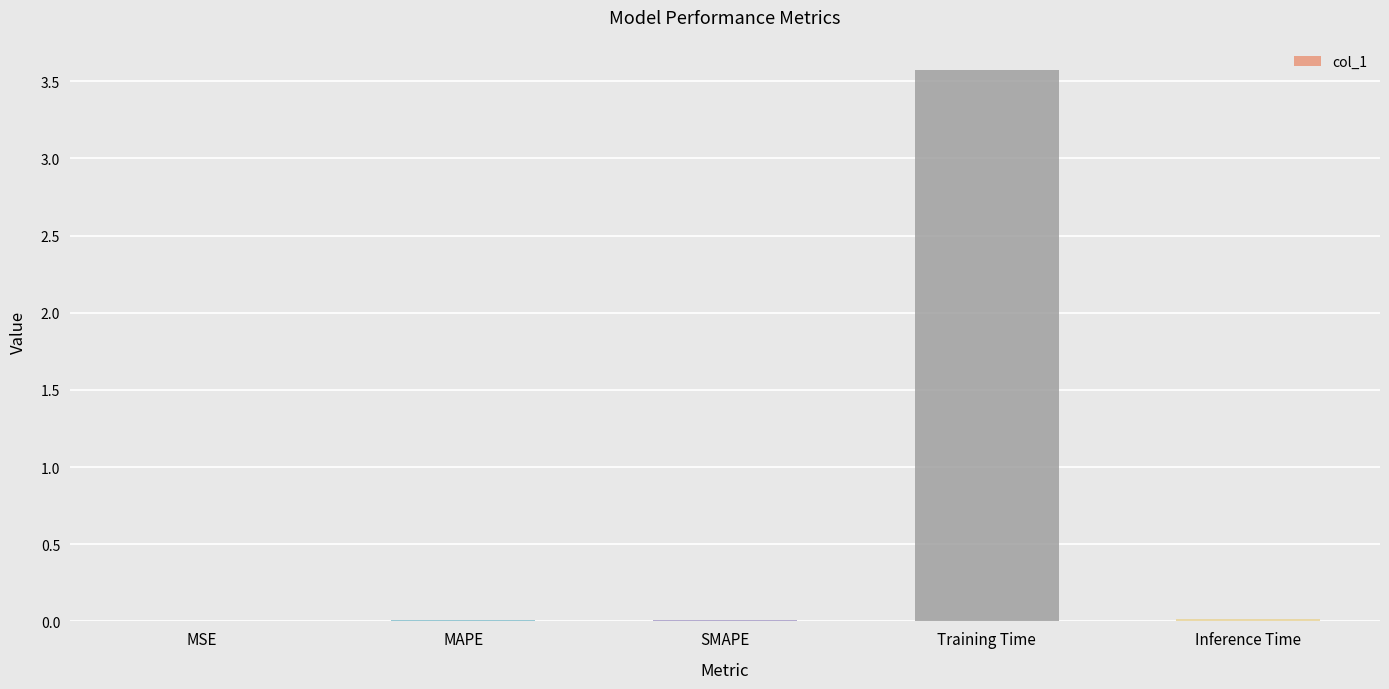

Which has a higher value, Training Time or MSE?

Training Time